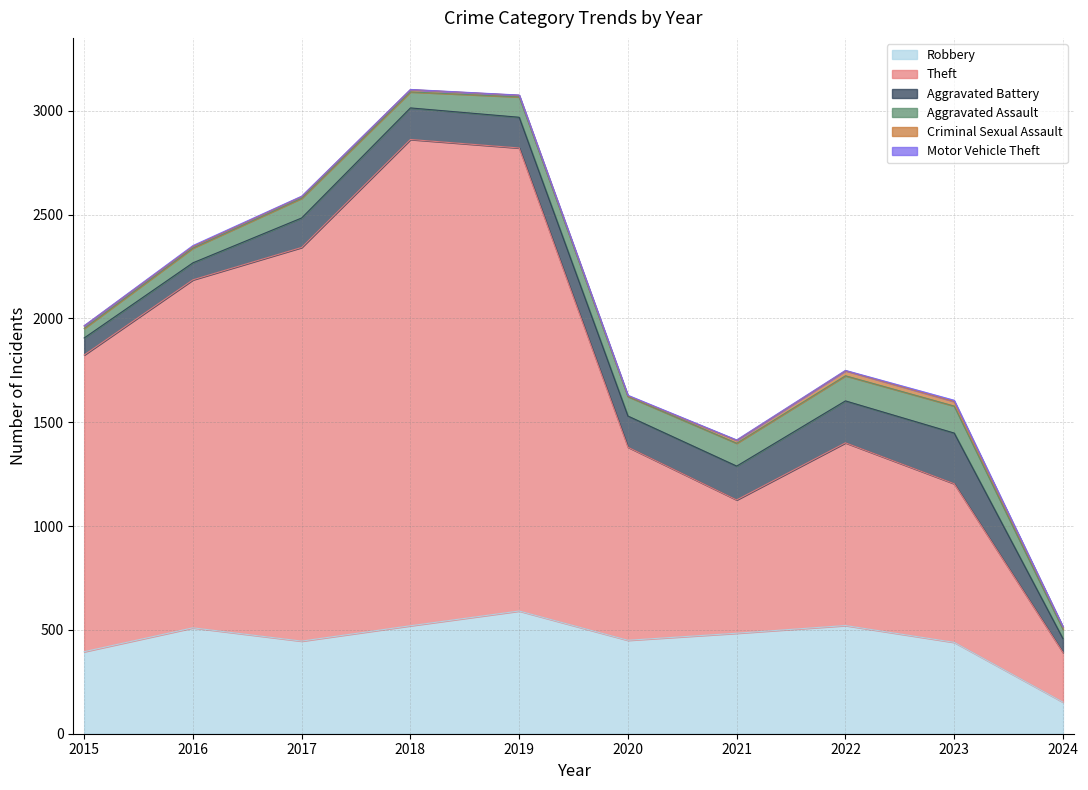

In Aggravated Assault, how many points are higher than both neighbors (excluding endpoints)?

3